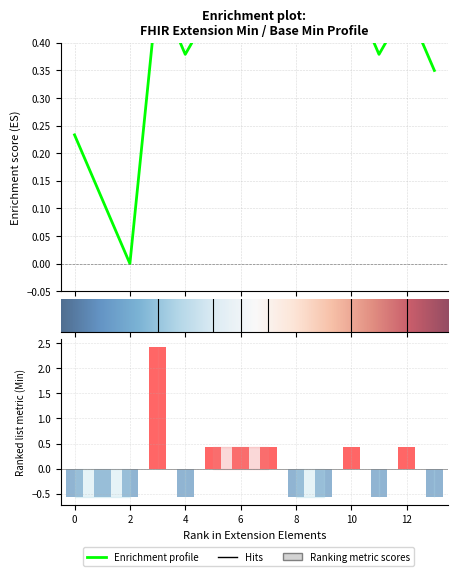

How many series are shown in this chart?

1